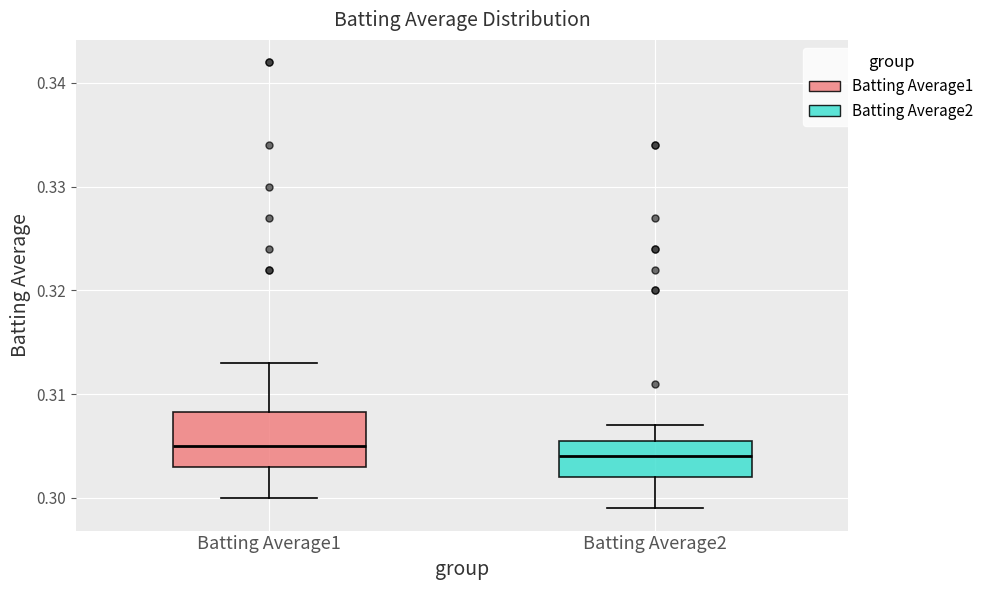

Where does the upper whisker of the box for Batting Average1 end on the y-axis? The values are not printed on the chart, so give them approximately, as read against the axis.

0.313